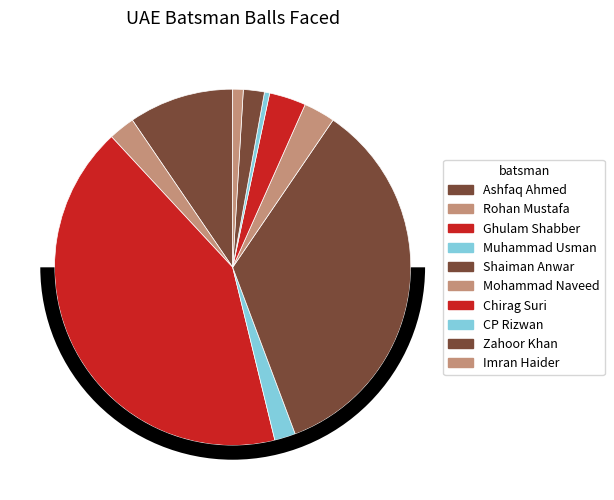

What is the total percentage of Imran Haider and Ghulam Shabber?

42.9%